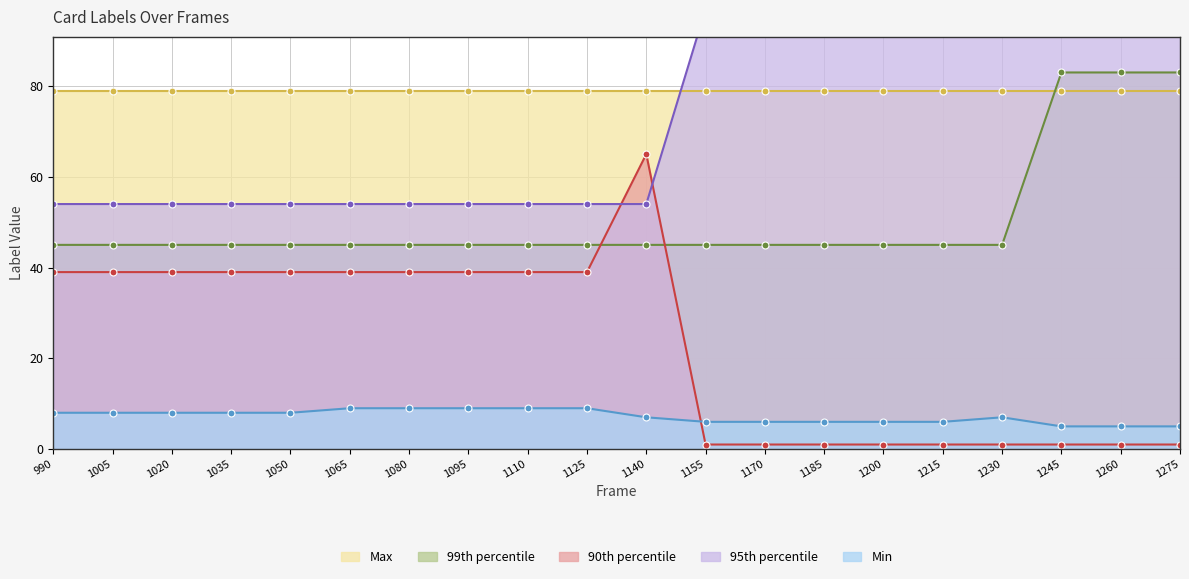

What is the minimum value for Min?

5